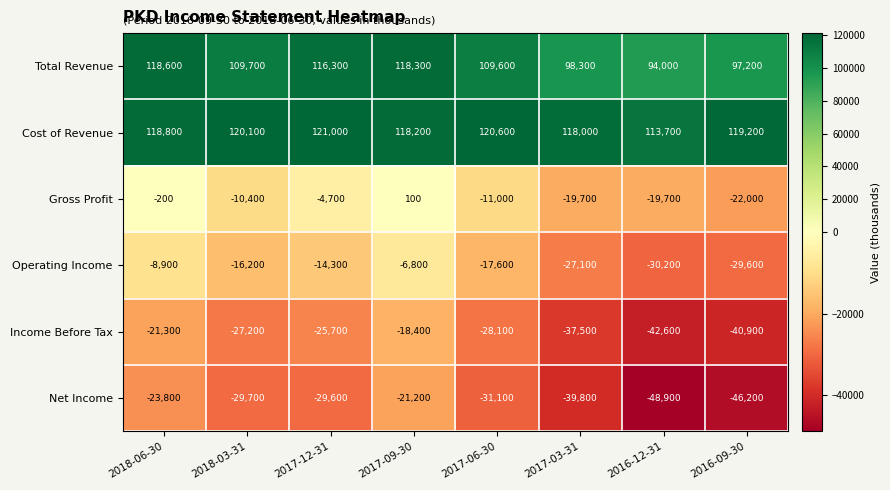

What is the spread (max minus min) of values at 2016-12-31?

162600